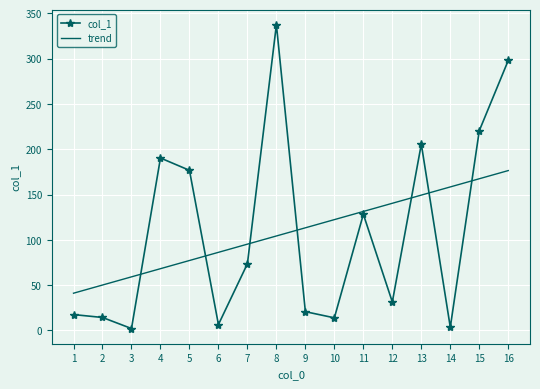

The value at 7 is 73.6. True or false?

True